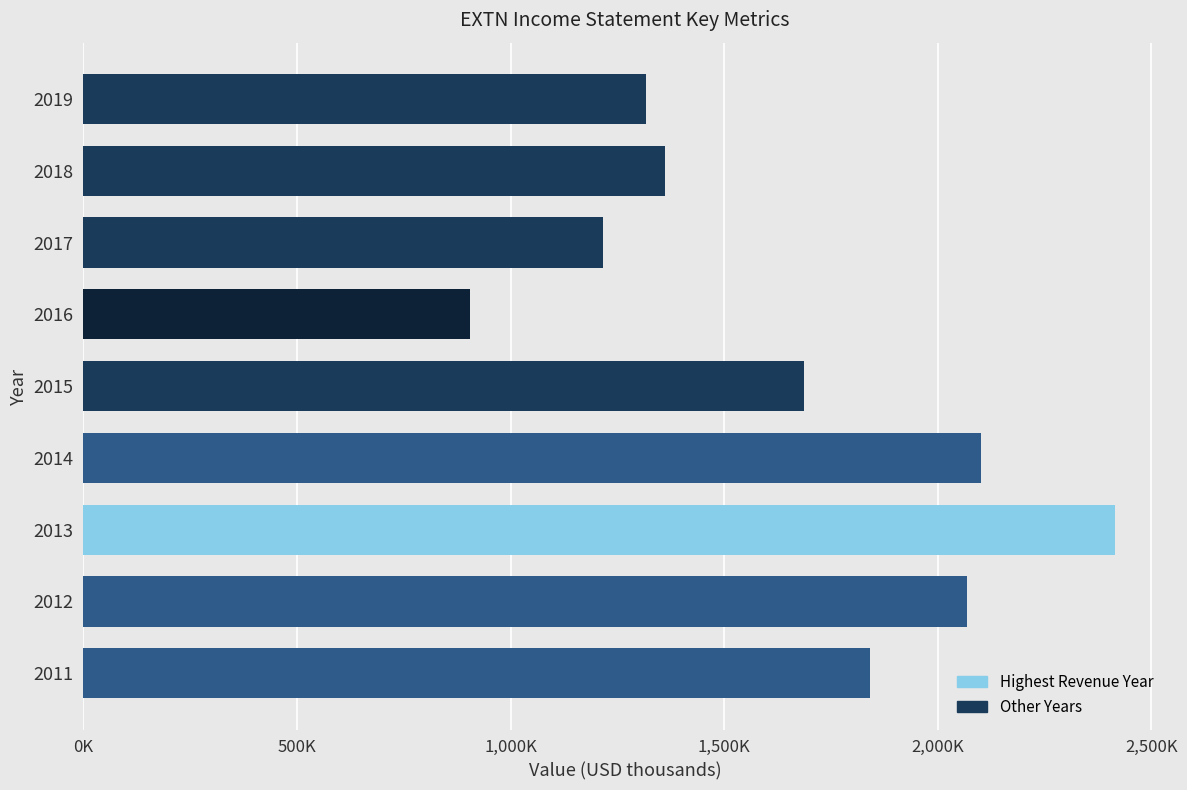

What is the smallest value displayed?

905400